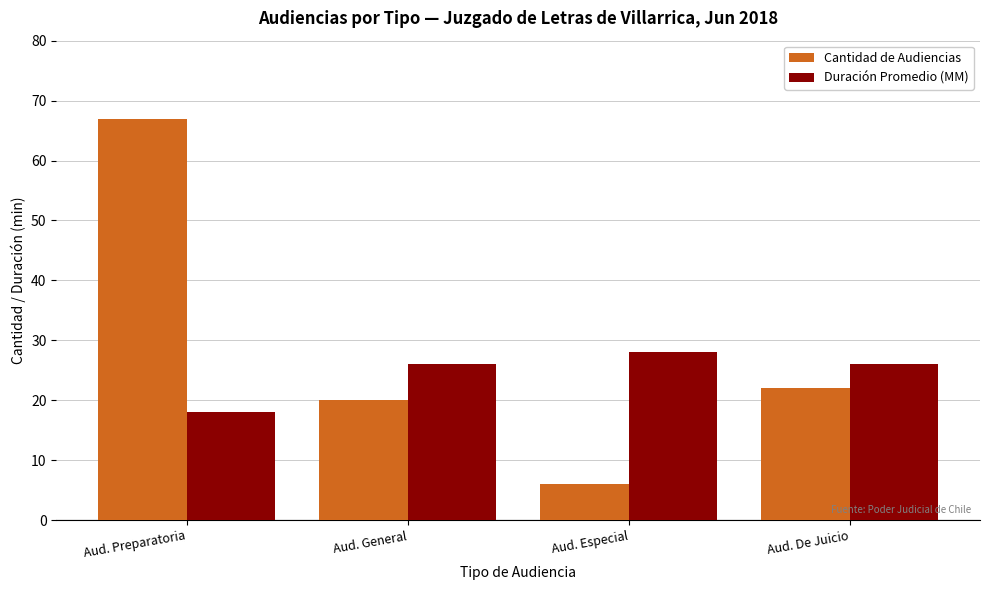

Which series has the widest spread of values?

Cantidad de Audiencias